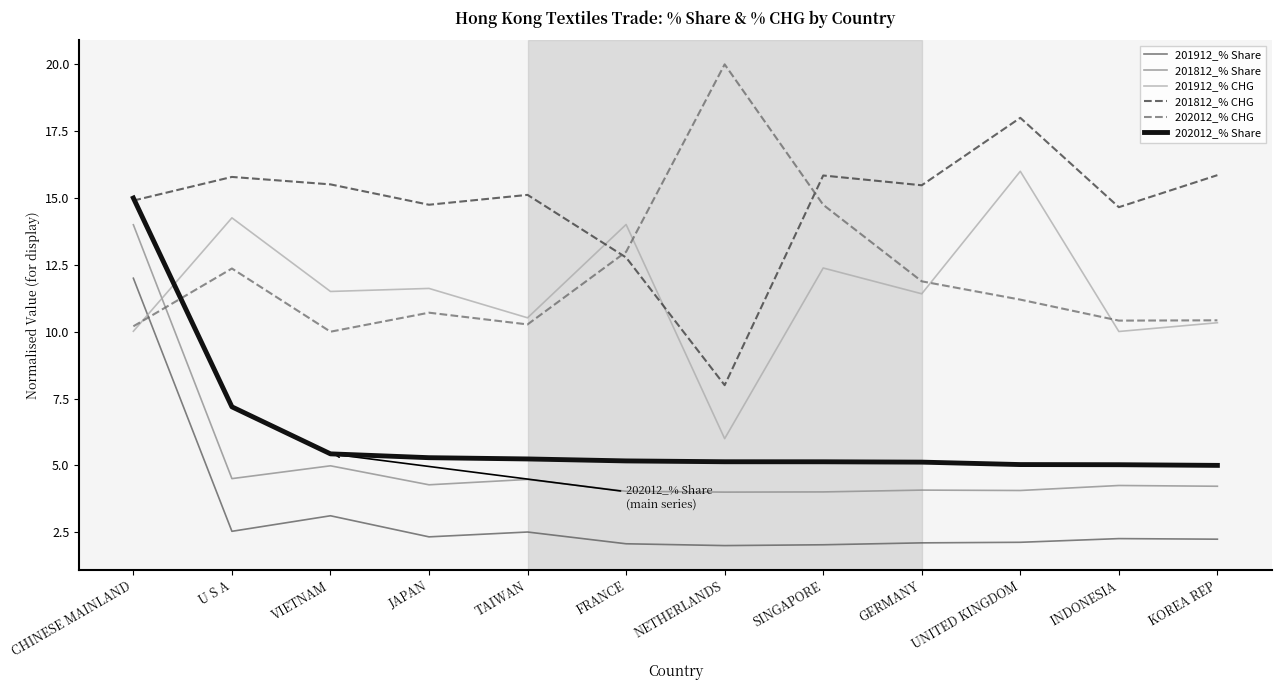

What is the difference between the 202012_% Share values at VIETNAM and CHINESE MAINLAND?

9.6